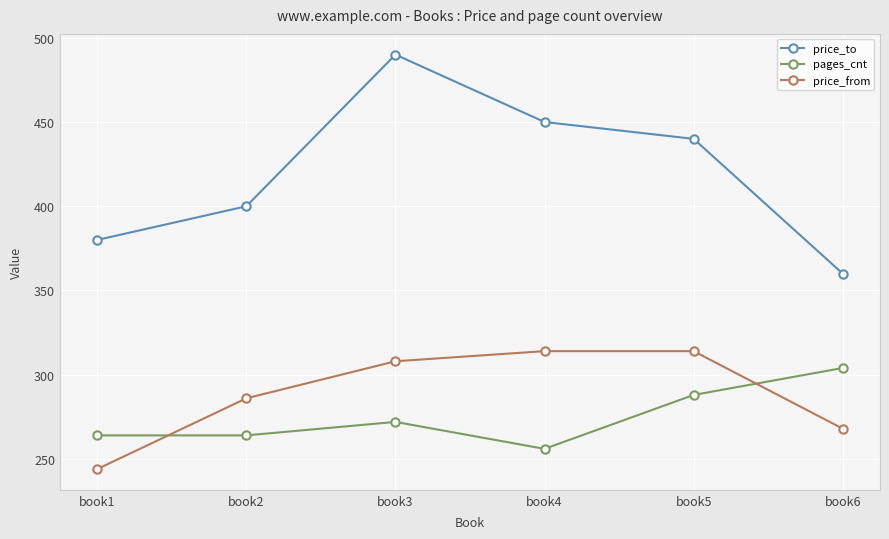

What are all the series names shown in the legend?

price_to, pages_cnt, price_from